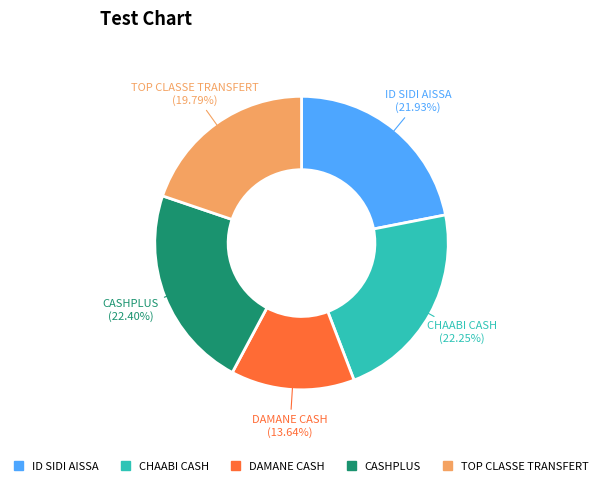

Does CHAABI CASH account for over 50% of the chart?

No